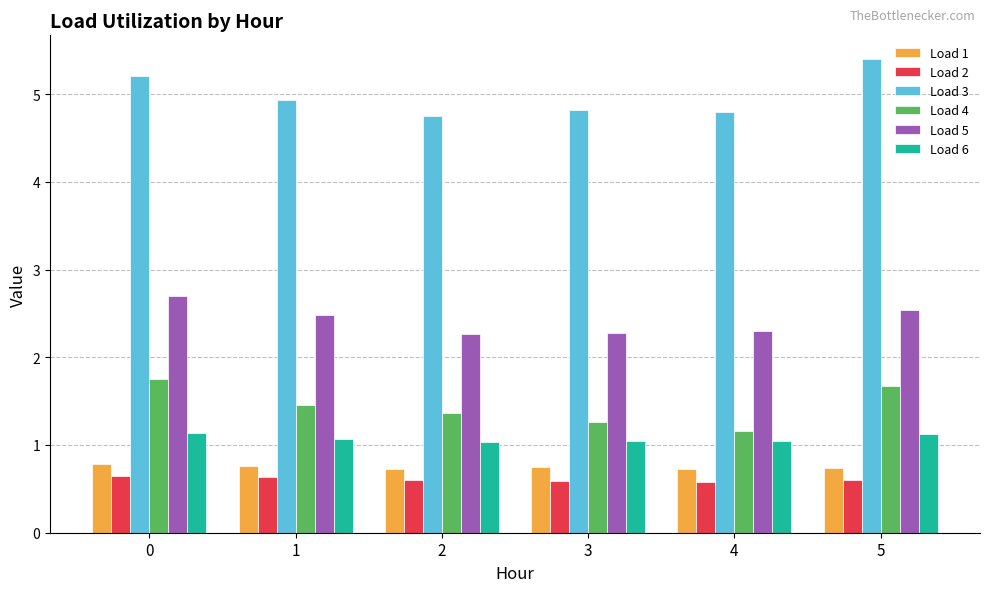

True or false: Load 2 has a value of 0.6 at 0.

True